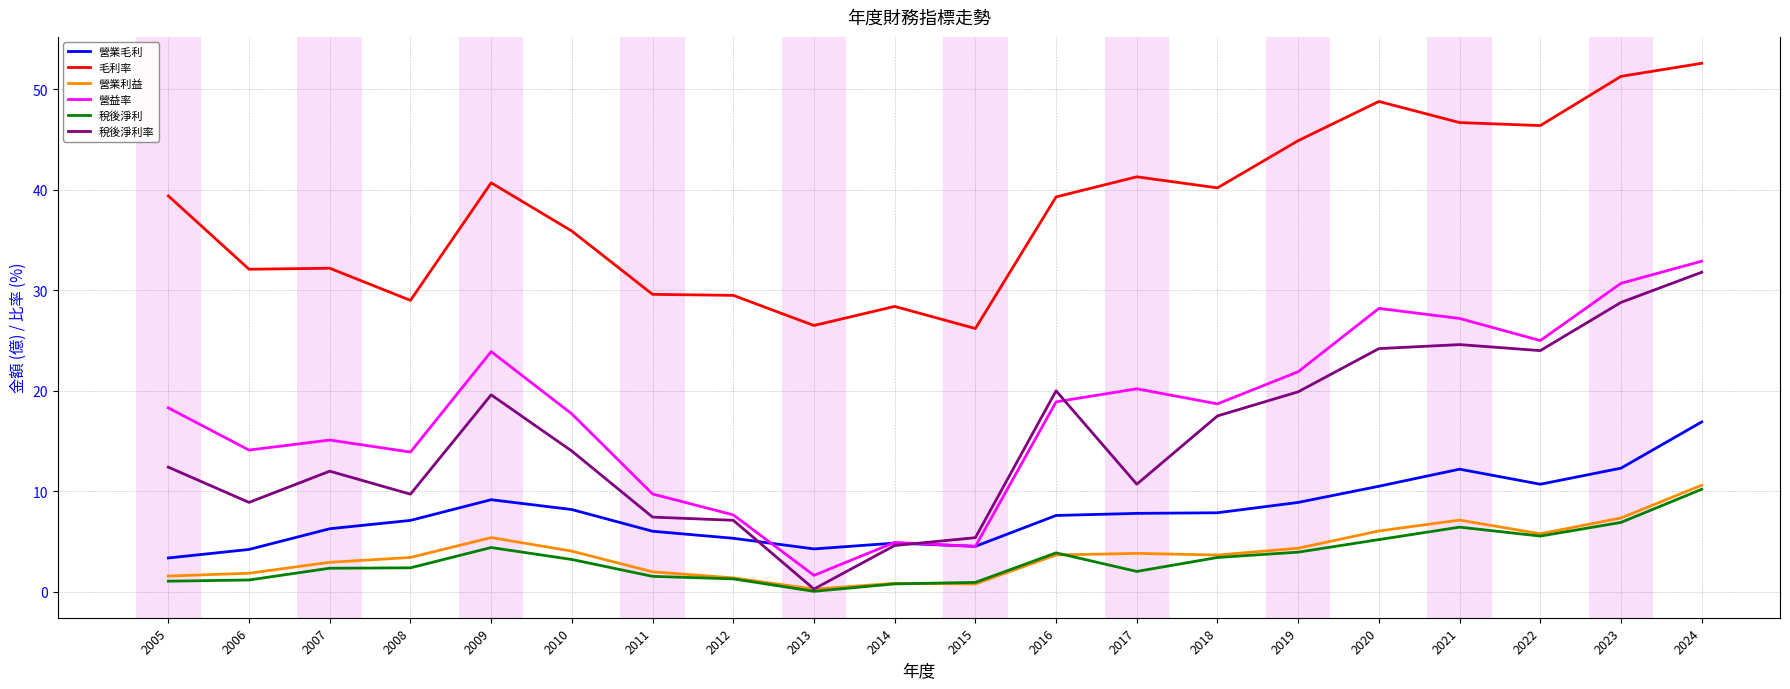

At which label is 稅後淨利率 closest to 16?

2018